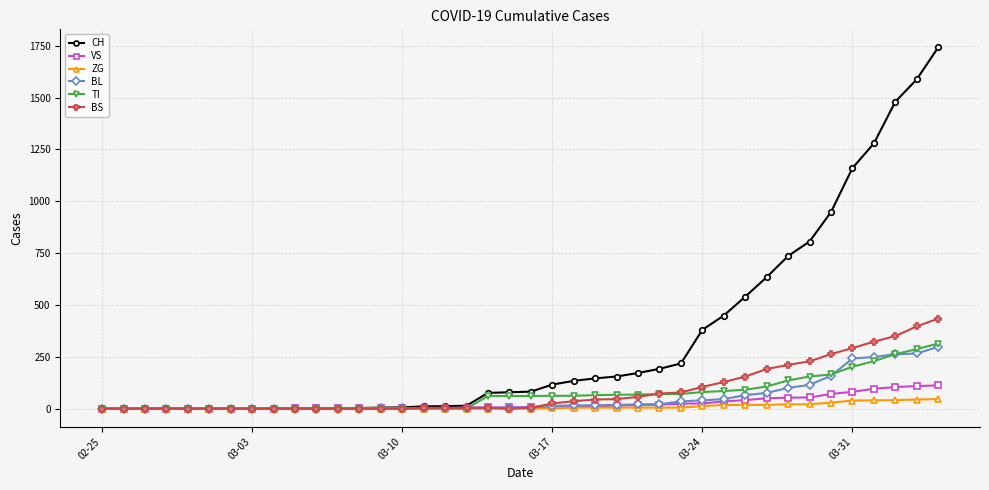

Which series has the largest total across all categories?

CH